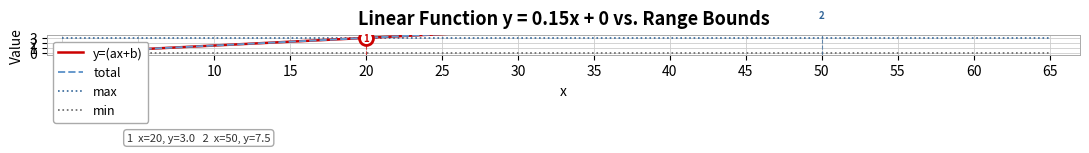

True or false: max and total intersect in this chart.

False